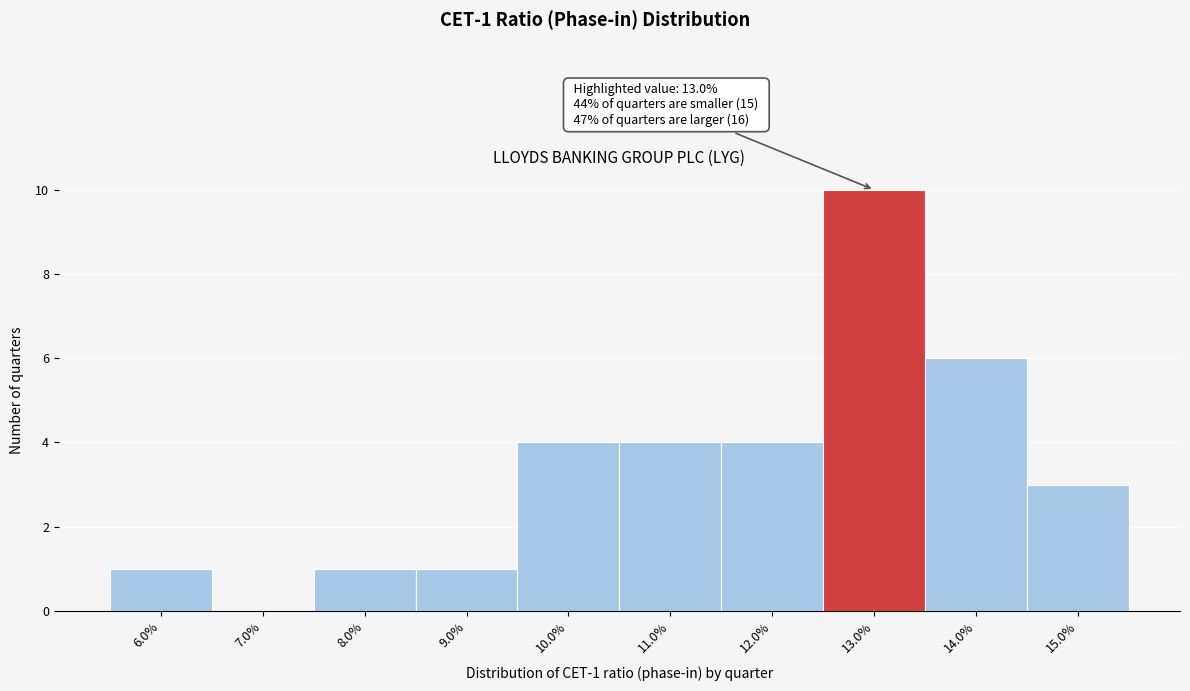

Reading left to right, what are all the values shown in this chart?

6.0%=1	7.0%=0	8.0%=1	9.0%=1	10.0%=4	11.0%=4	12.0%=4	13.0%=10	14.0%=6	15.0%=3